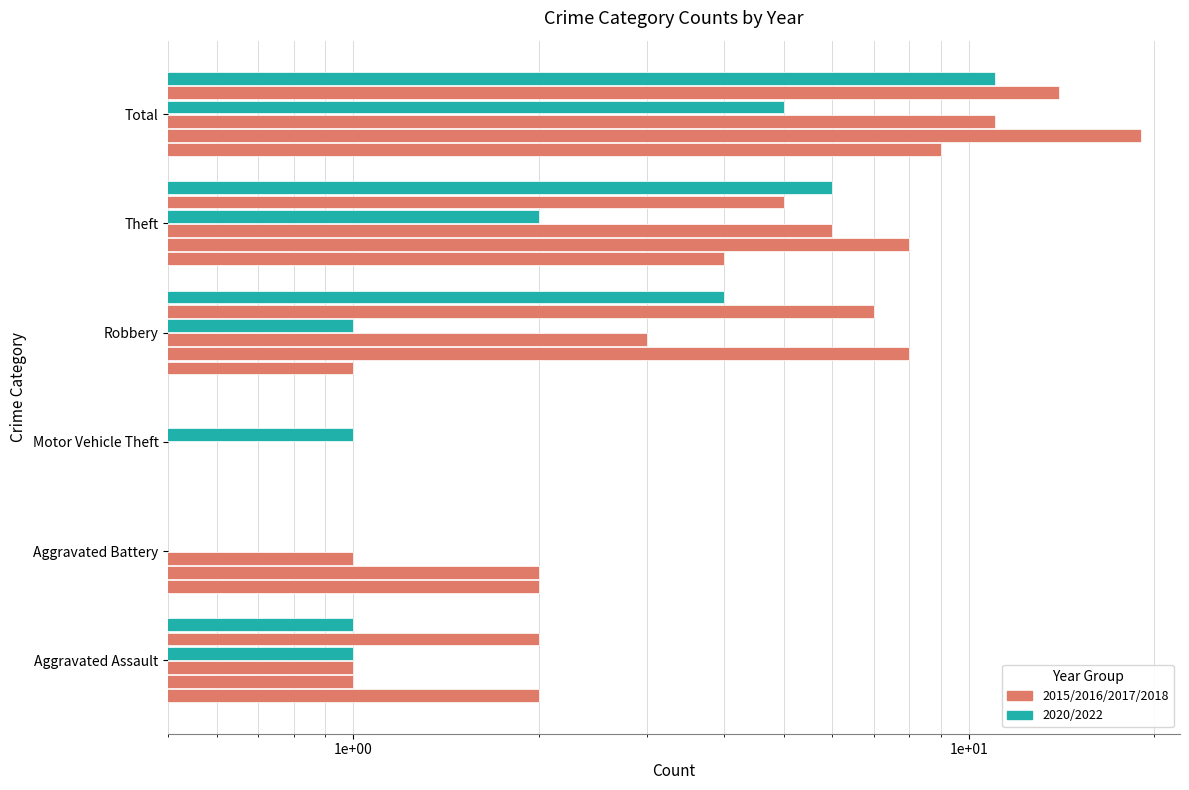

At which category is the sum across all series the highest?

Total